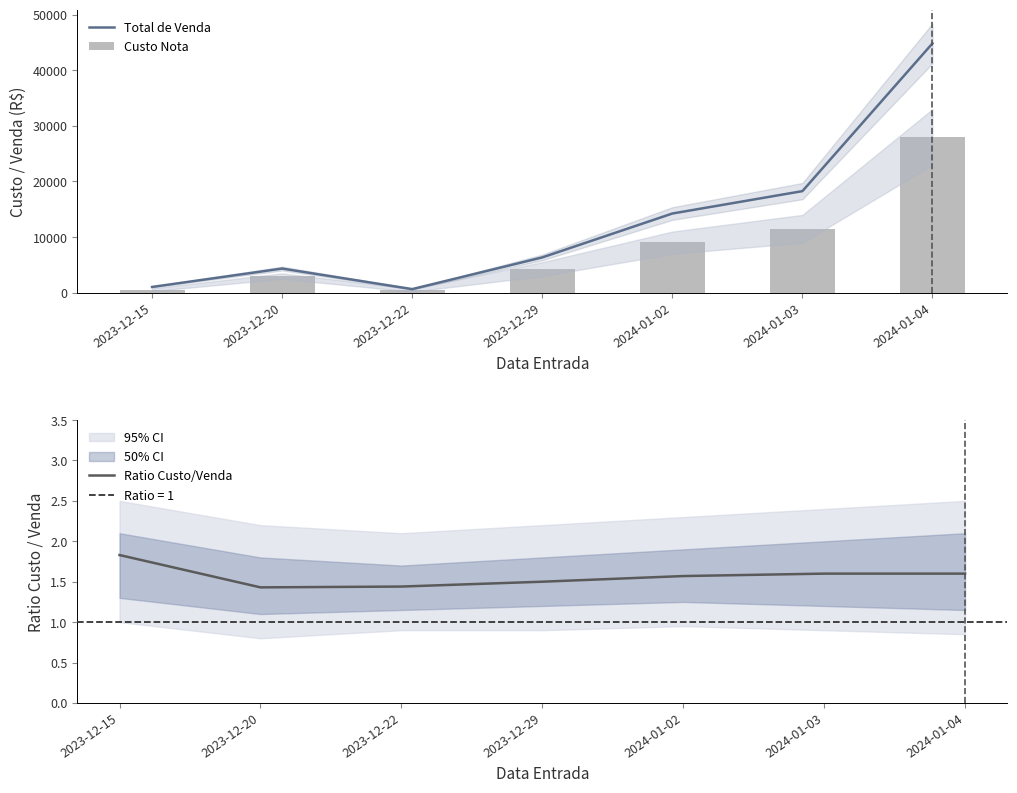

What is the label of the 2nd bar from the right?

2024-01-03